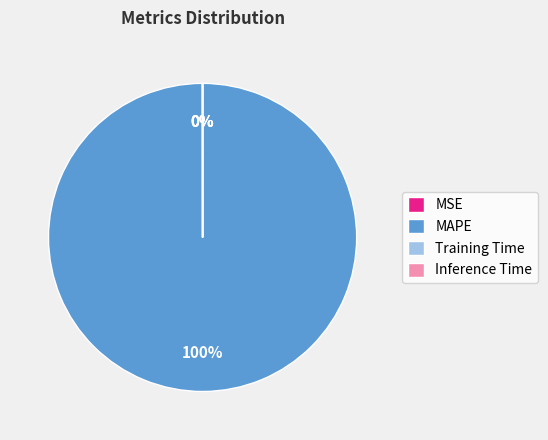

Which slice is the largest?

MAPE